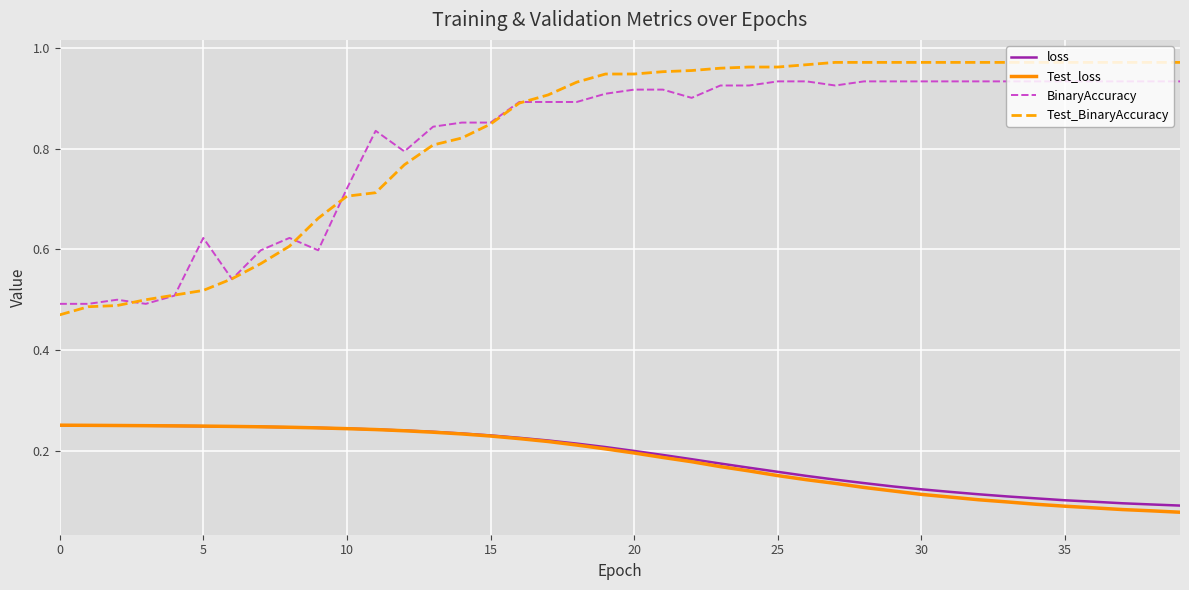

True or false: BinaryAccuracy and loss cross at least once.

False